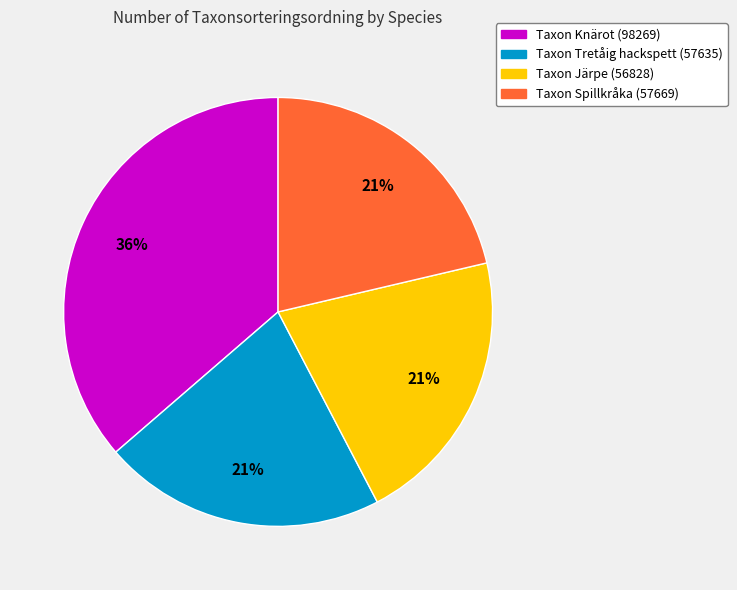

Count the number of slices in the pie.

4